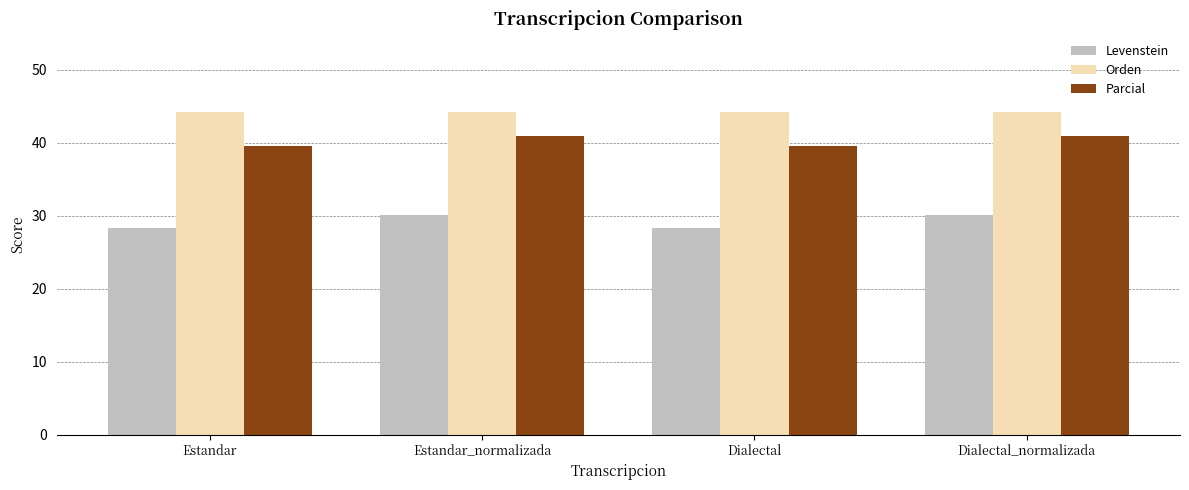

At how many categories does at least one series exceed 32?

4